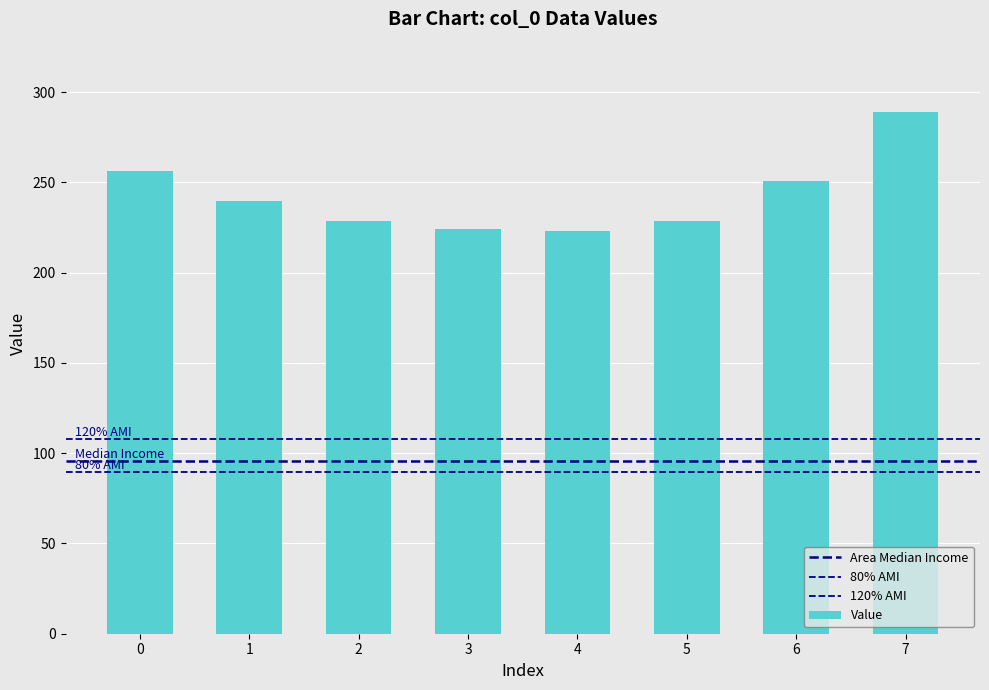

Are the bars horizontal?

No